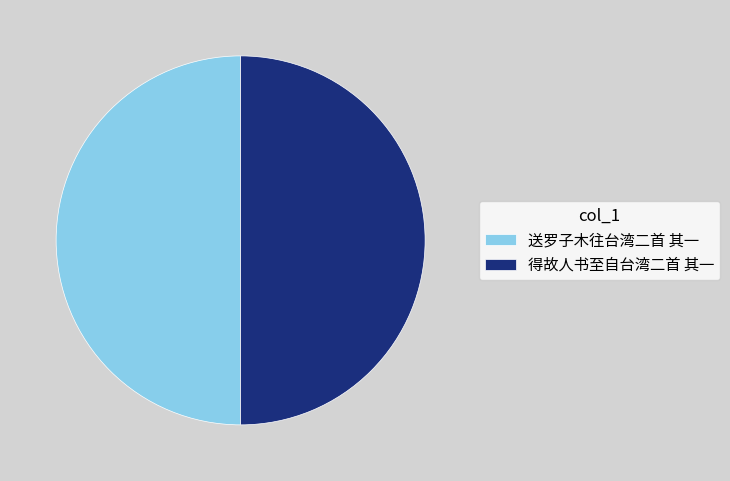

Count the number of slices in the pie.

2